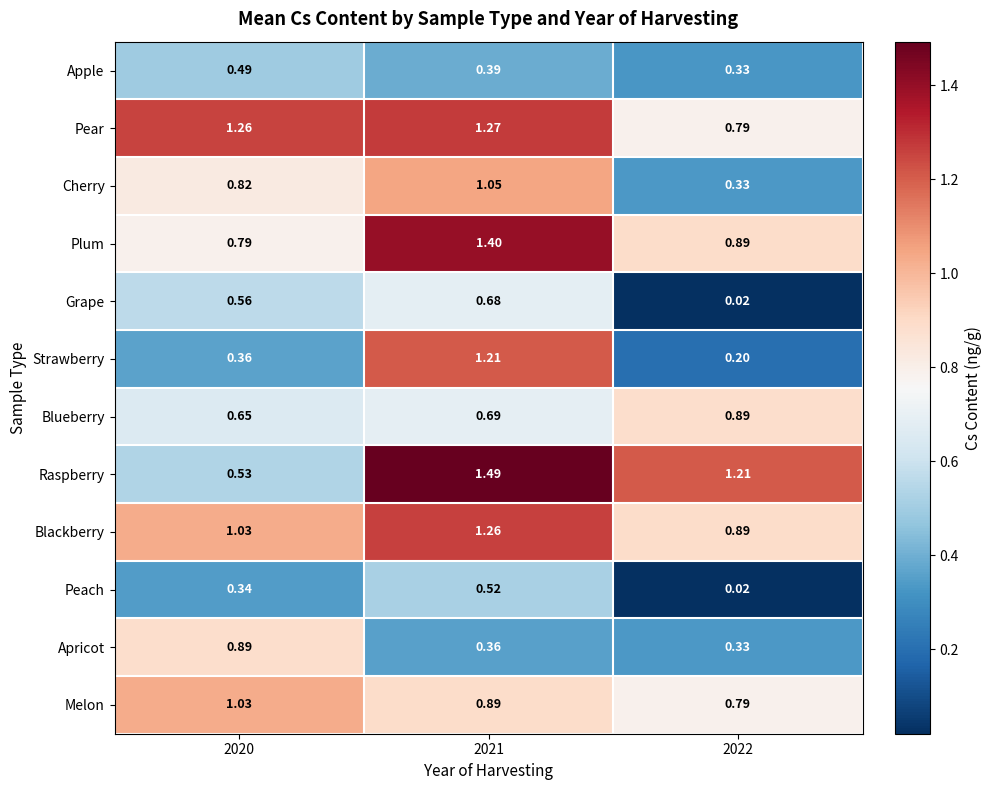

Which series has the widest spread of values?

Strawberry